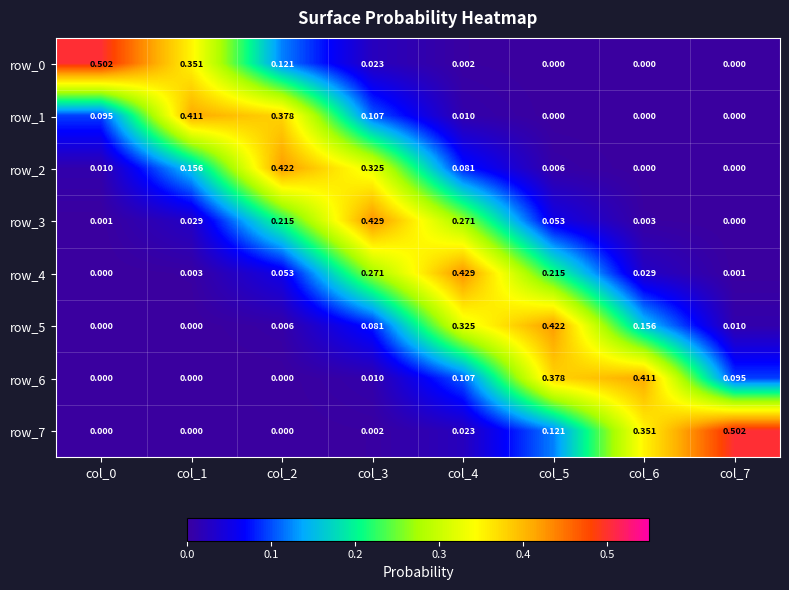

Count the number of data series in this chart.

8